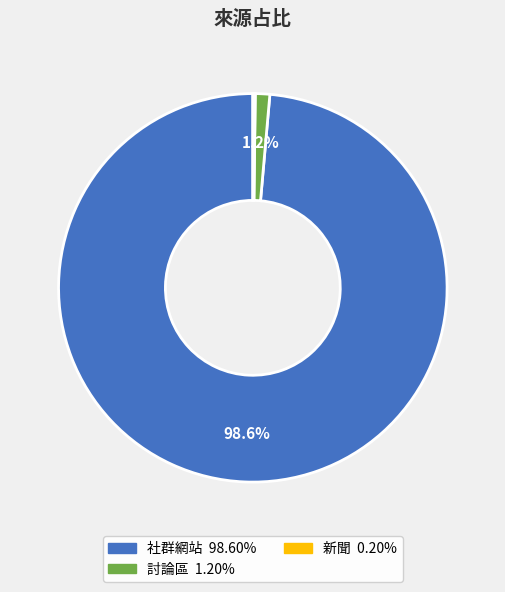

Is there any slice that represents more than half of the pie?

Yes